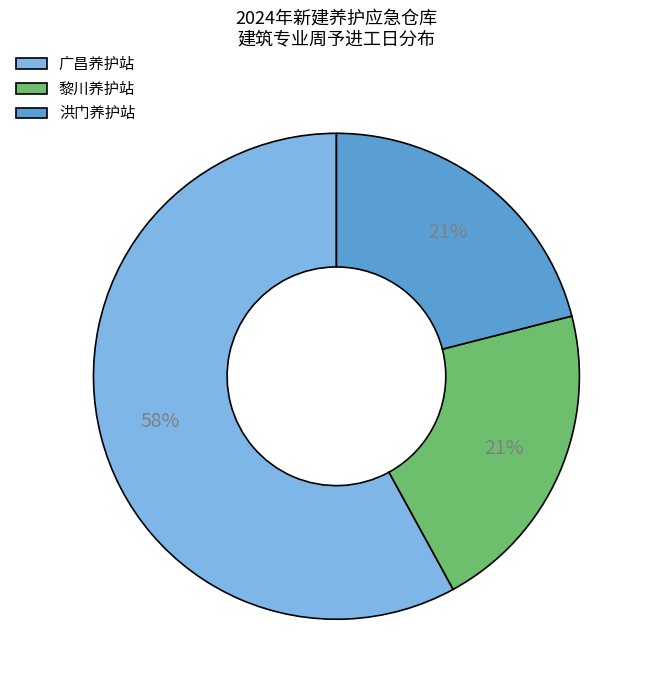

Is it true that 洪门养护站 is 21% of the pie?

True